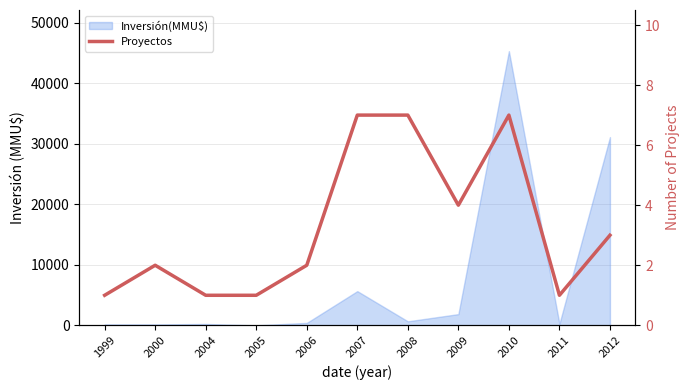

How many points are lower than both their immediate neighbors (excluding endpoints)?

2